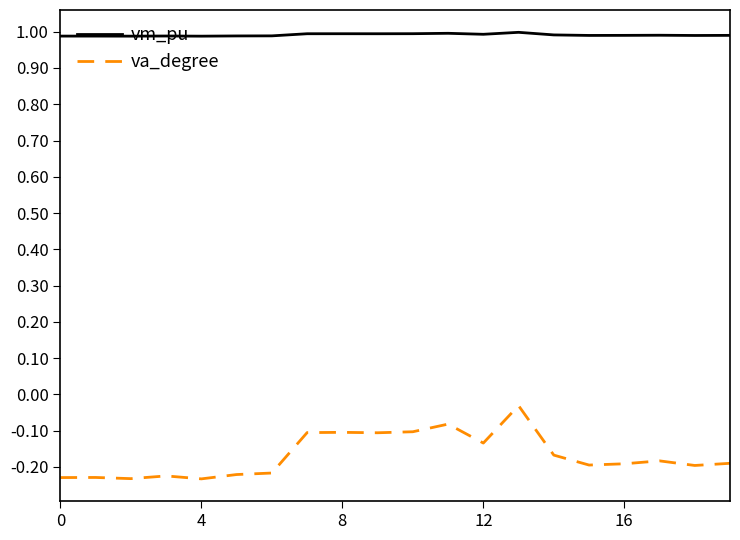

Which series has the largest total across all categories?

vm_pu